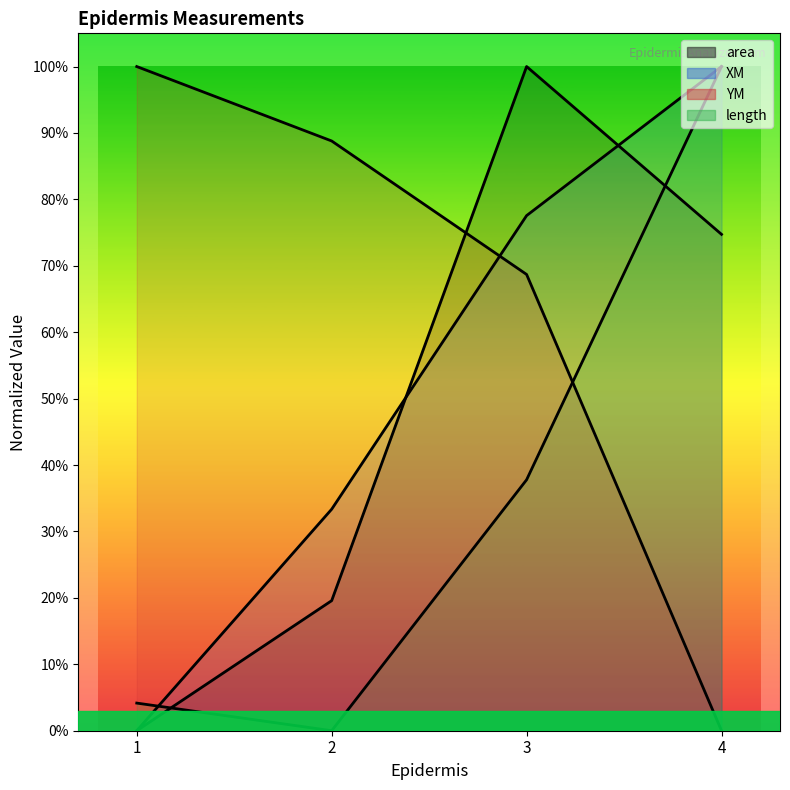

What is the value of the YM point at the 3rd from the left?

0.7